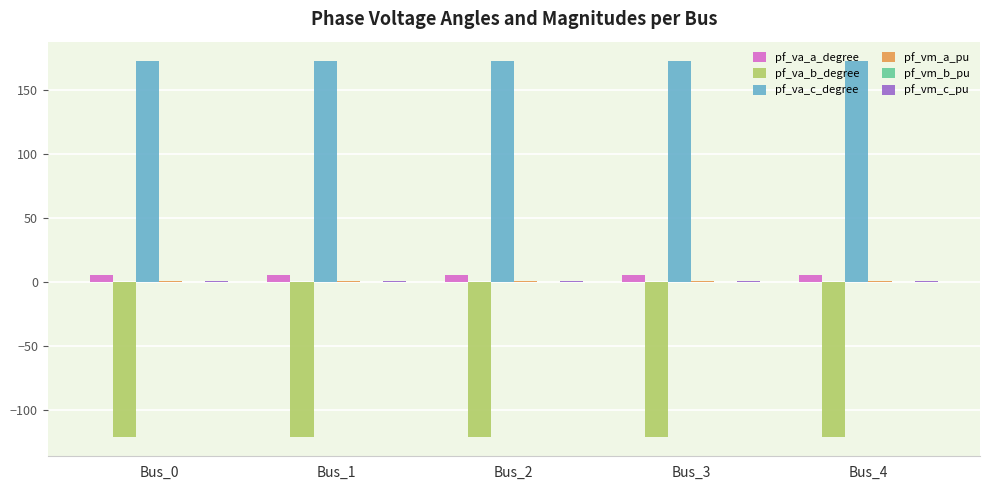

How many groups of bars are there?

5